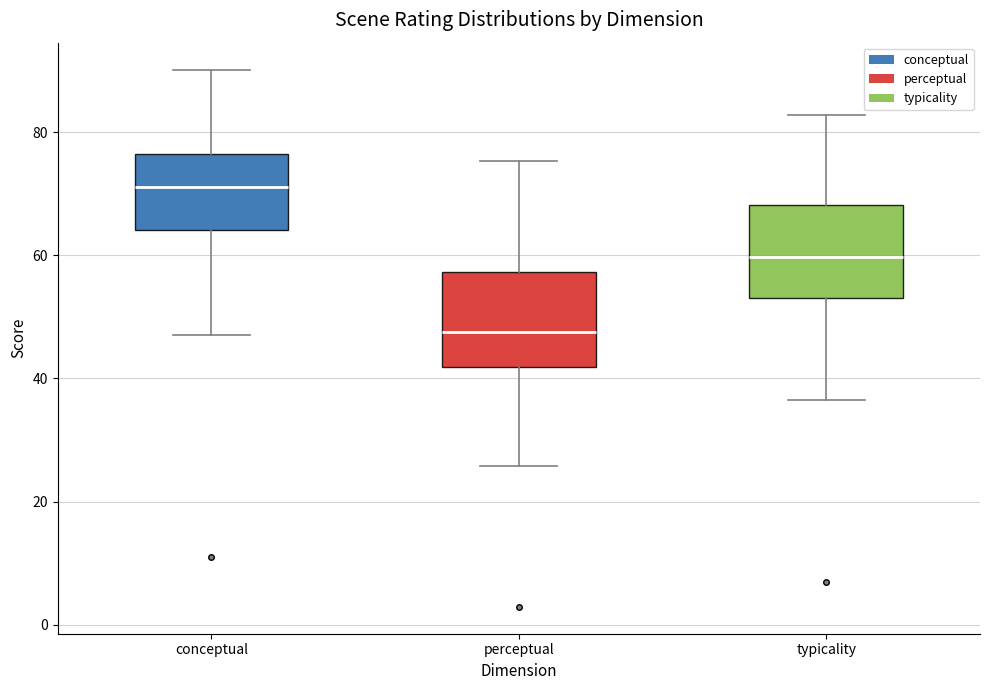

Reading left to right, transcribe this box plot: for each box, give where its median line is, the range the box spans, and where its two whiskers end, as read against the y-axis. The values are not printed on the chart, so give them approximately, as read against the axis.

conceptual: median 72, box 64 to 76, whiskers 48 to 90
perceptual: median 48, box 42 to 58, whiskers 26 to 76
typicality: median 60, box 54 to 68, whiskers 36 to 82